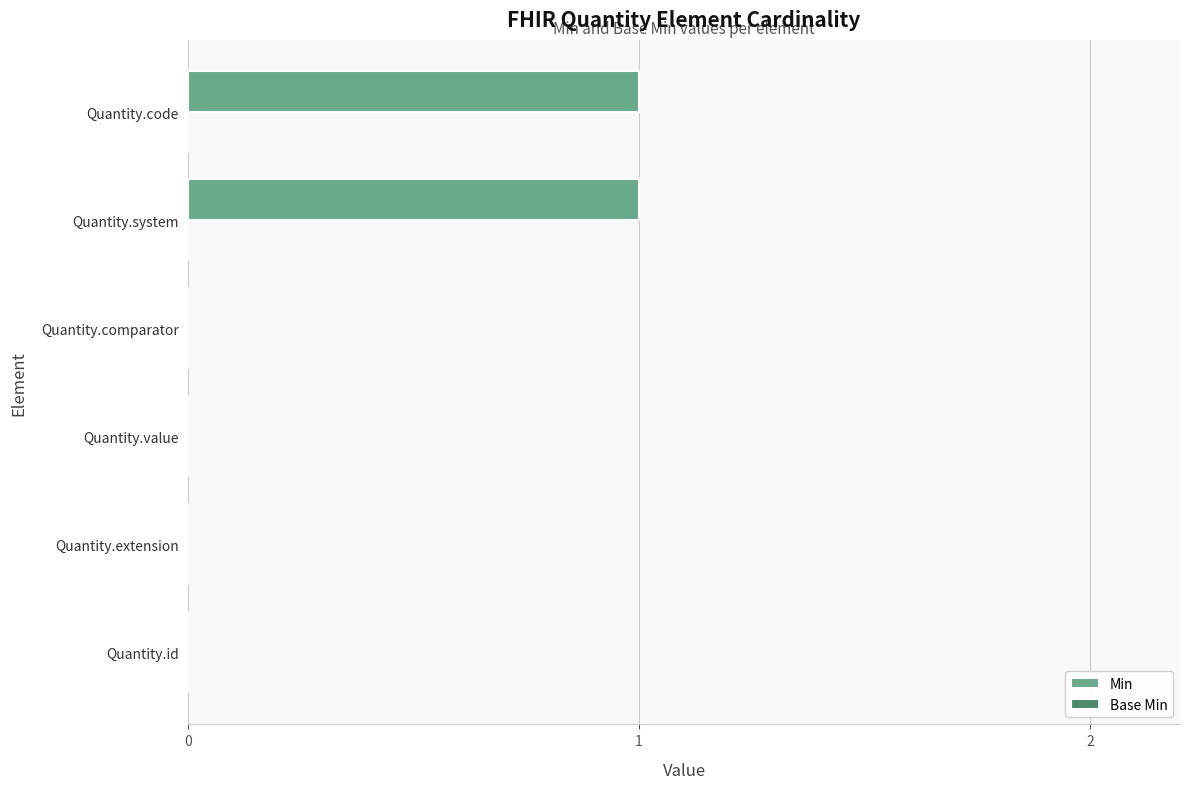

True or false: the data shows -1 at Quantity.comparator.

False